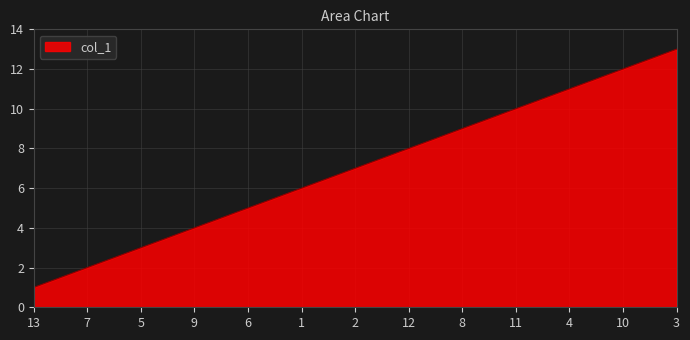

Which category has the lowest value across all series?

13